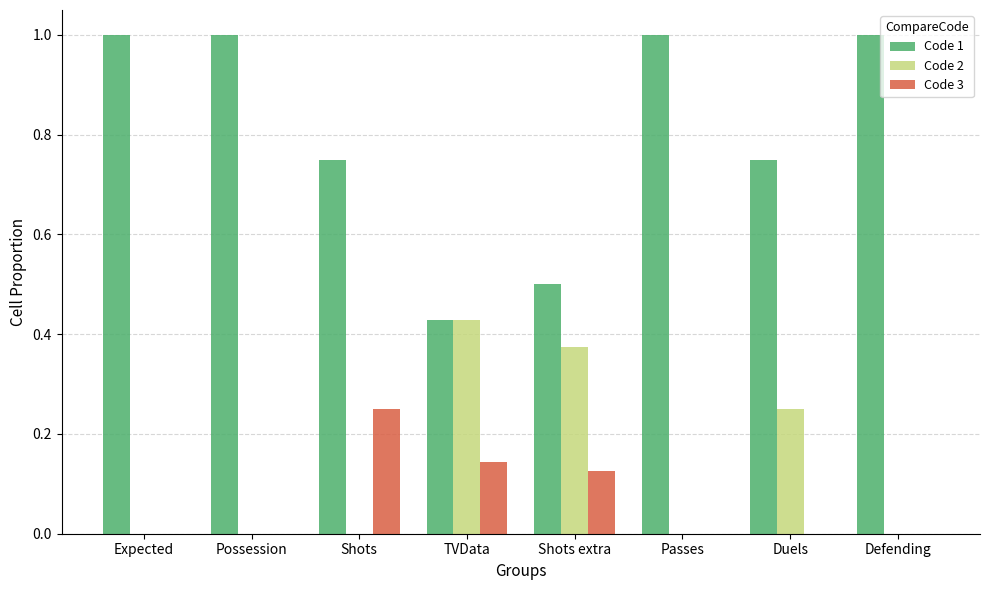

Which series has the largest total across all categories?

Code 1